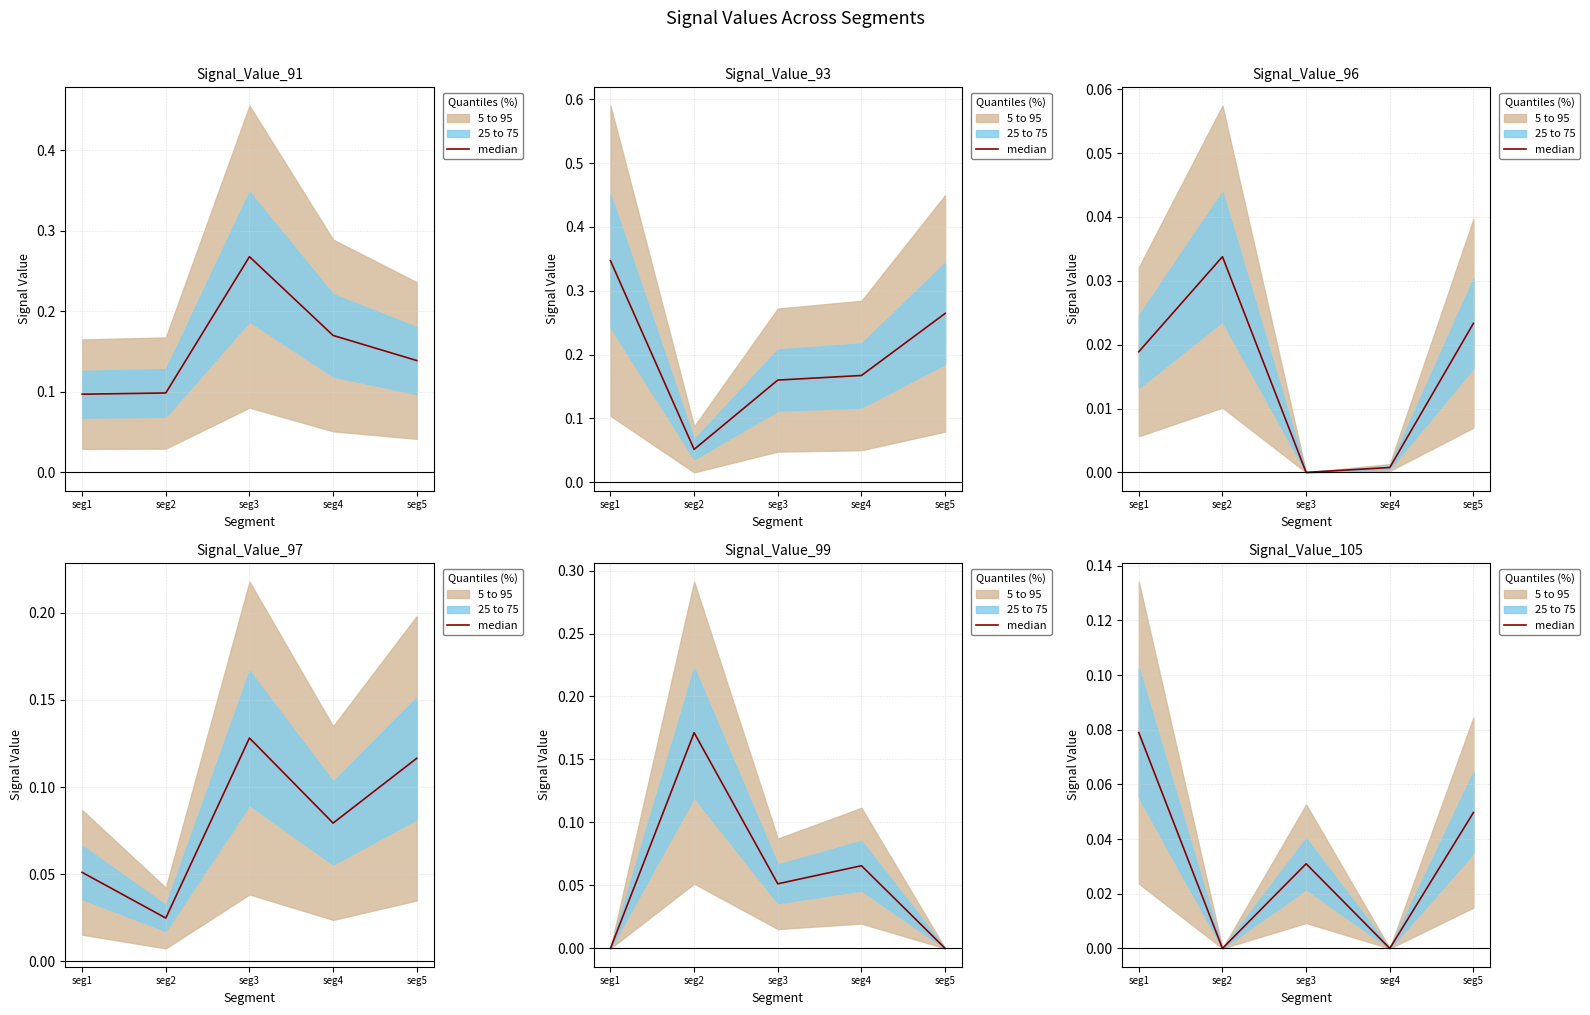

At which category does the chart reach its peak across all series?

seg1